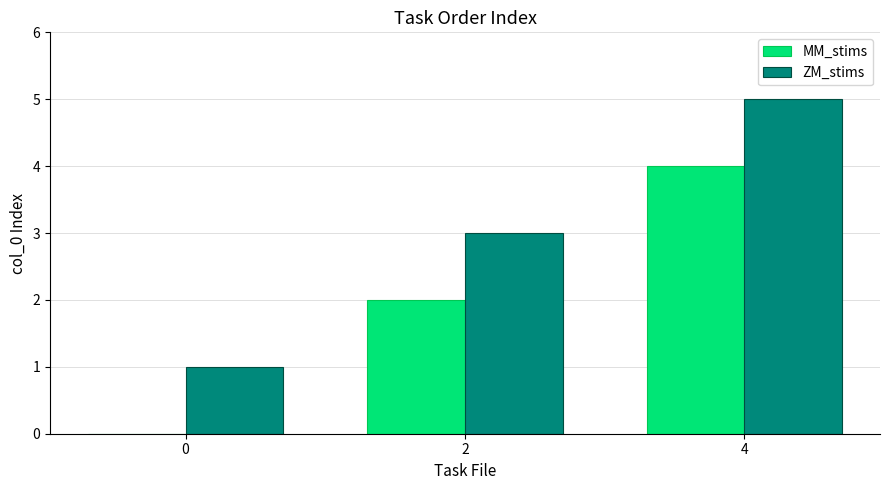

At which category is the sum across all series the highest?

4